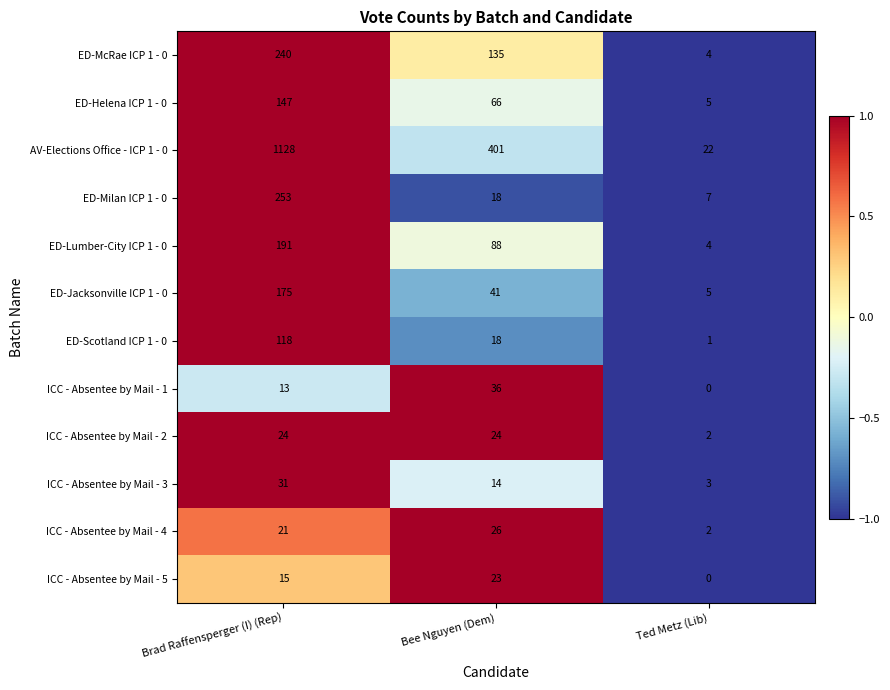

What is the spread (max minus min) of values at Brad Raffensperger (I) (Rep)?

1115